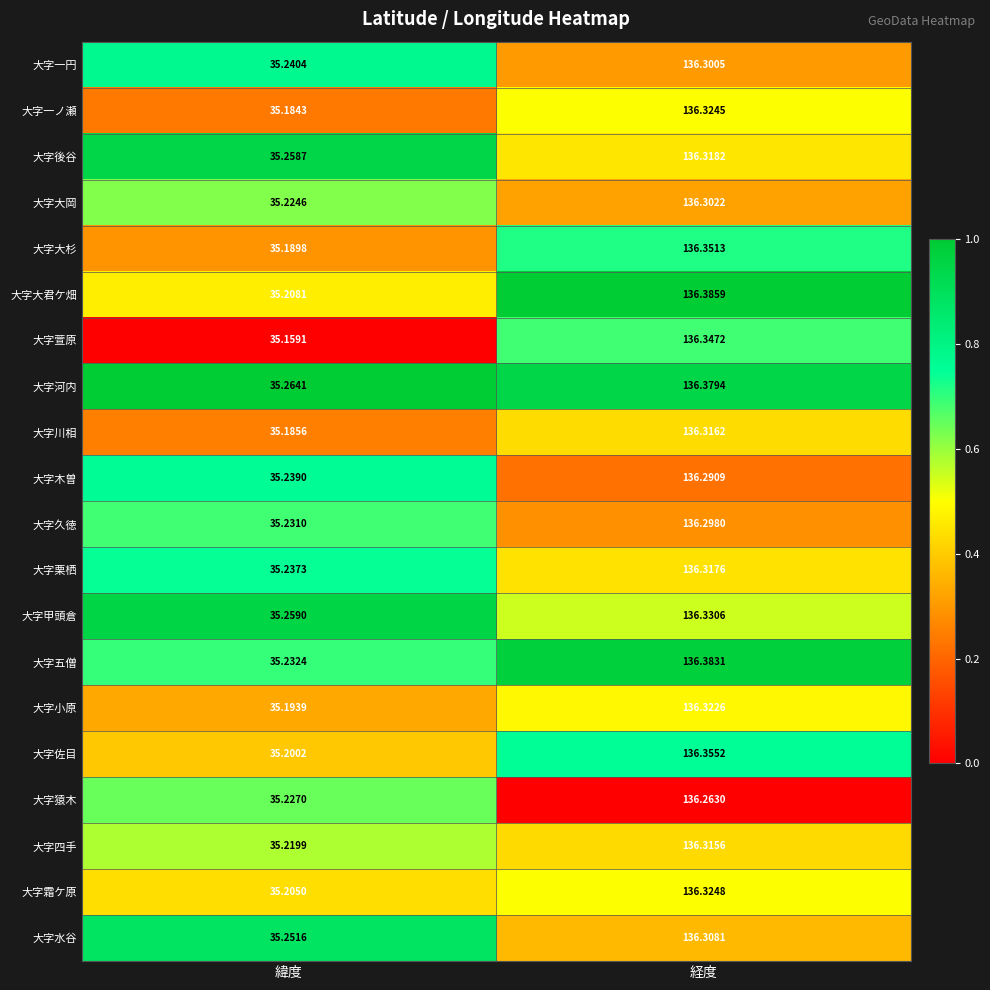

At 経度, list the series in order from smallest to largest.

大字猿木, 大字木曽, 大字久徳, 大字一円, 大字大岡, 大字水谷, 大字四手, 大字川相, 大字栗栖, 大字後谷, 大字小原, 大字一ノ瀬, 大字霜ケ原, 大字甲頭倉, 大字萱原, 大字大杉, 大字佐目, 大字河内, 大字五僧, 大字大君ケ畑